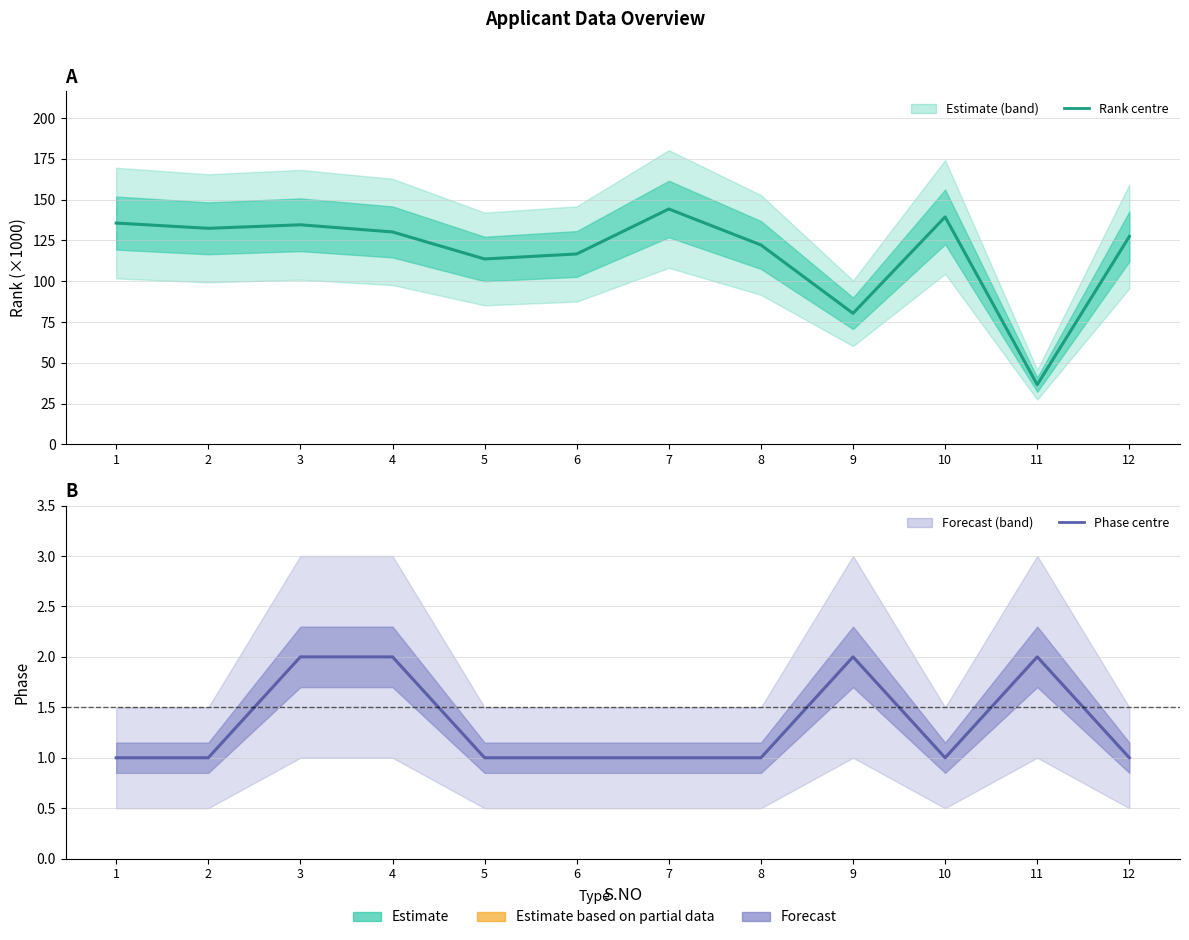

How many interior local peaks does the Phase series have?

2